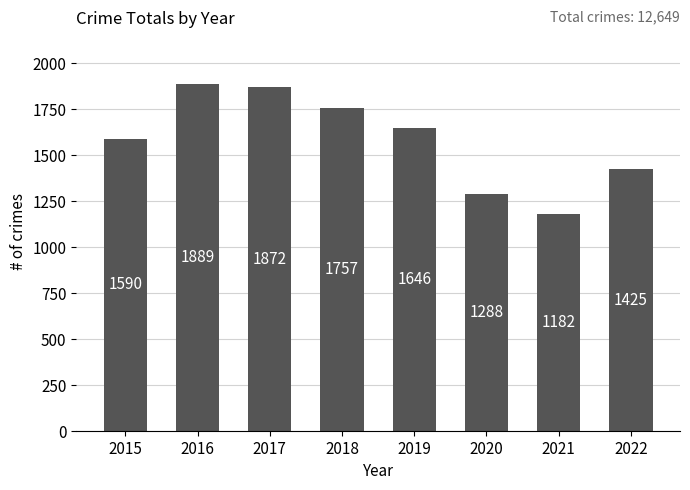

What is the value of the 6th bar from the left?

1288